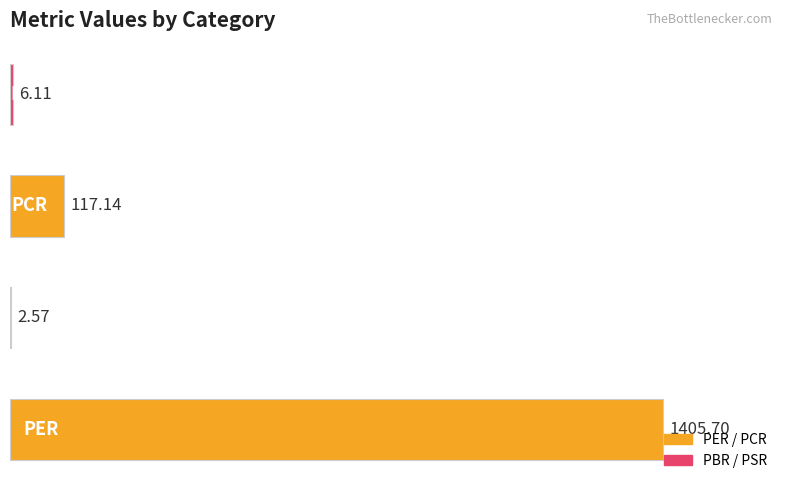

What is the sum of all values?

1531.5